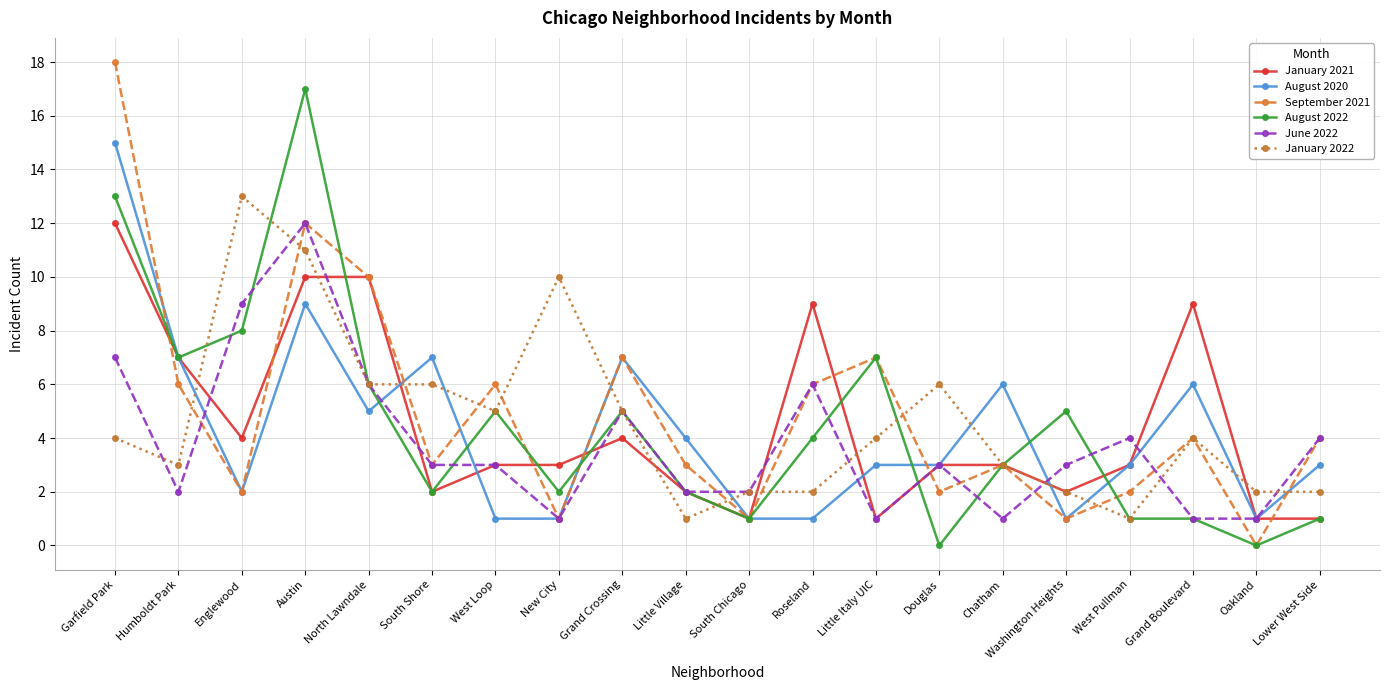

The value of September 2021 at Humboldt Park is 6. True or false?

True